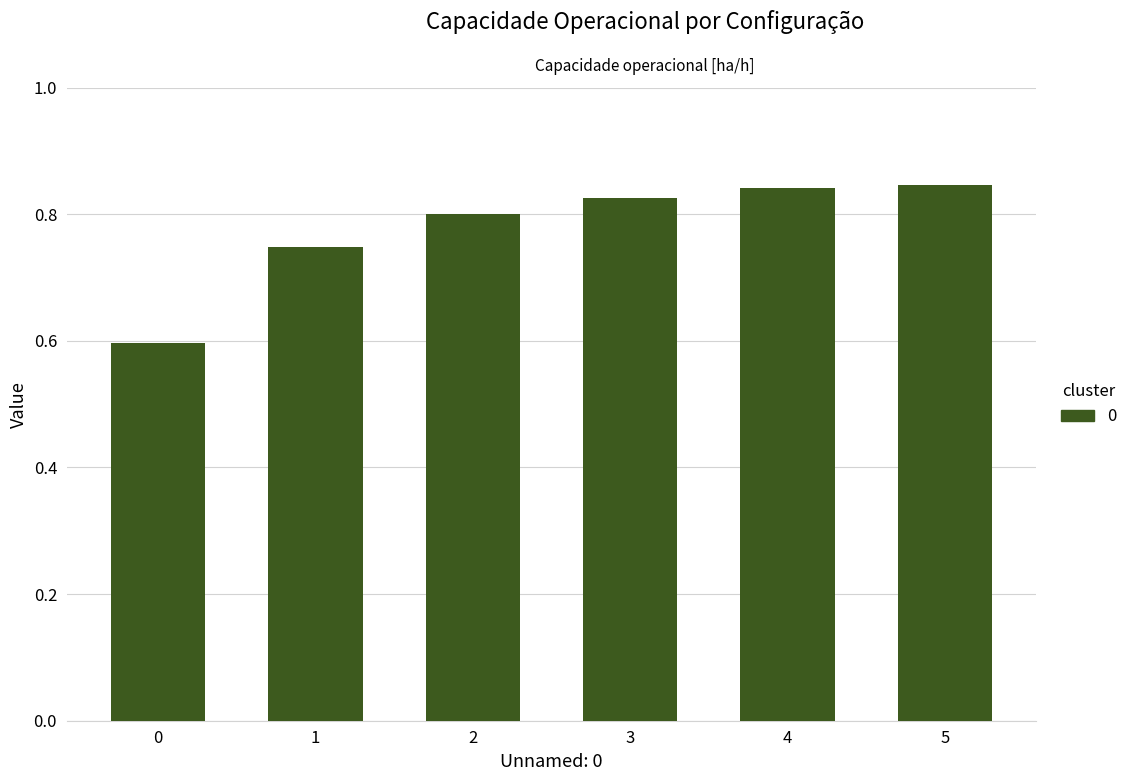

What is the value of the 1st bar from the left?

0.6